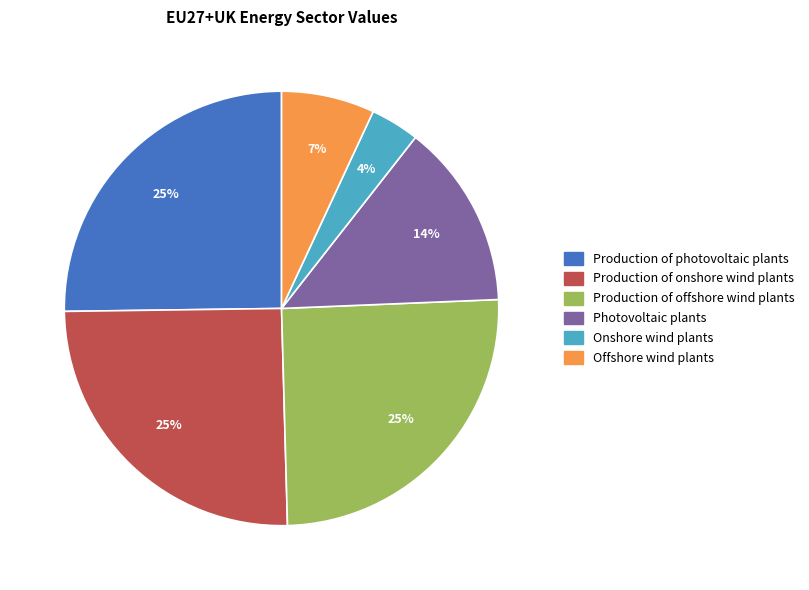

Which has a higher value, Onshore wind plants or Production of photovoltaic plants?

Production of photovoltaic plants